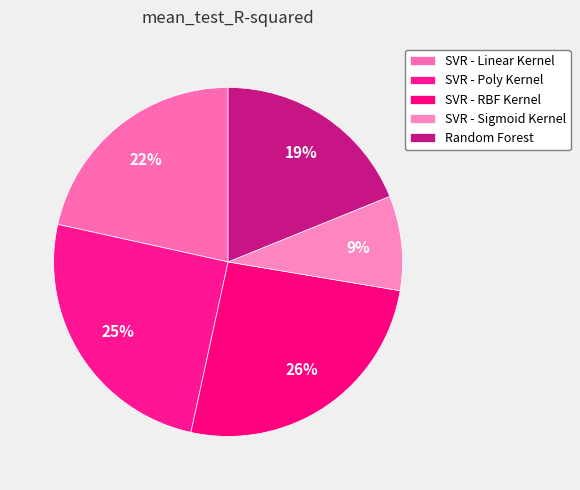

Is SVR - Poly Kernel the majority of the pie?

No